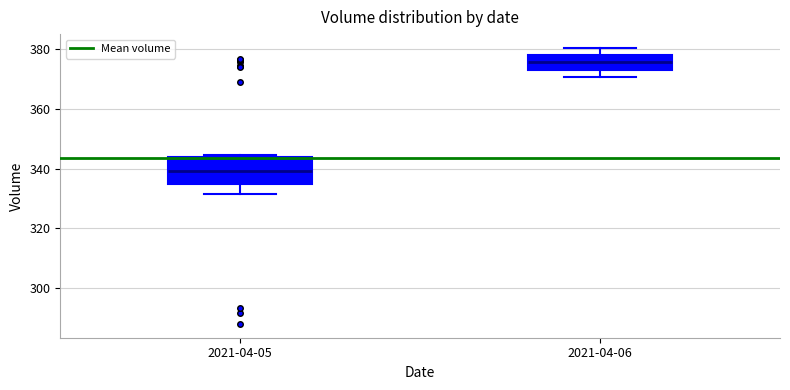

Where is the lower edge of the box for 2021-04-06 on the y-axis? The values are not printed on the chart, so give them approximately, as read against the axis.

374